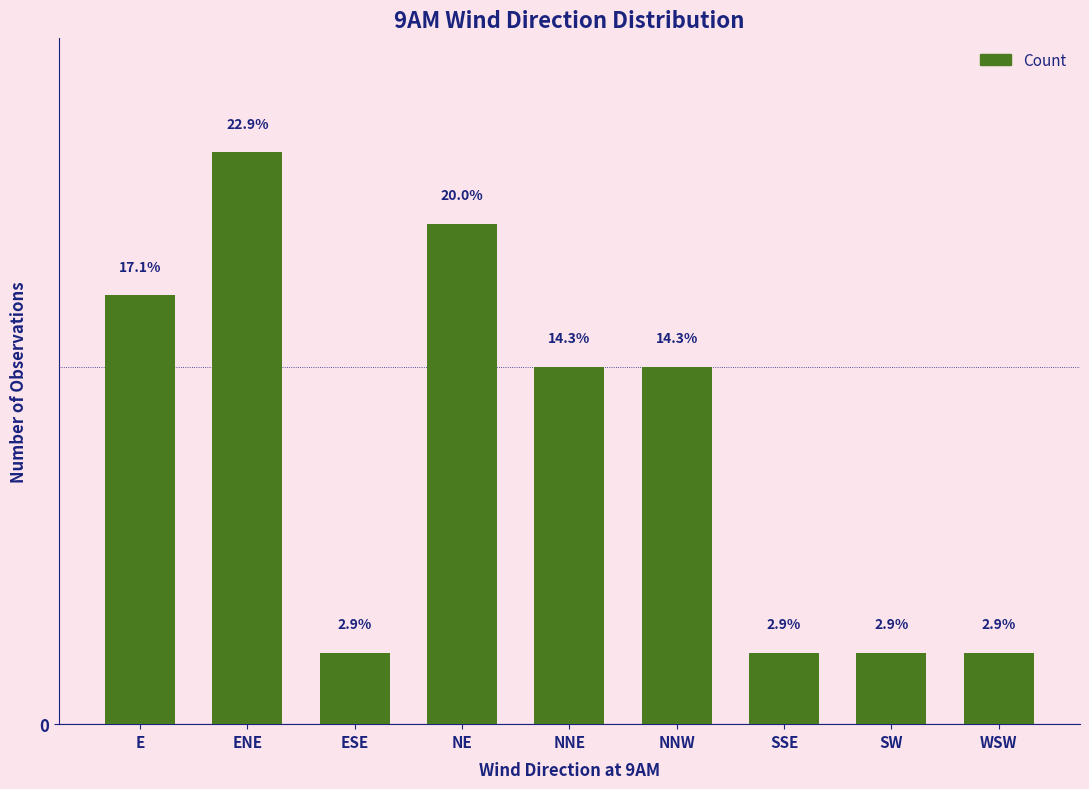

Which has a higher value, SW or WSW?

SW